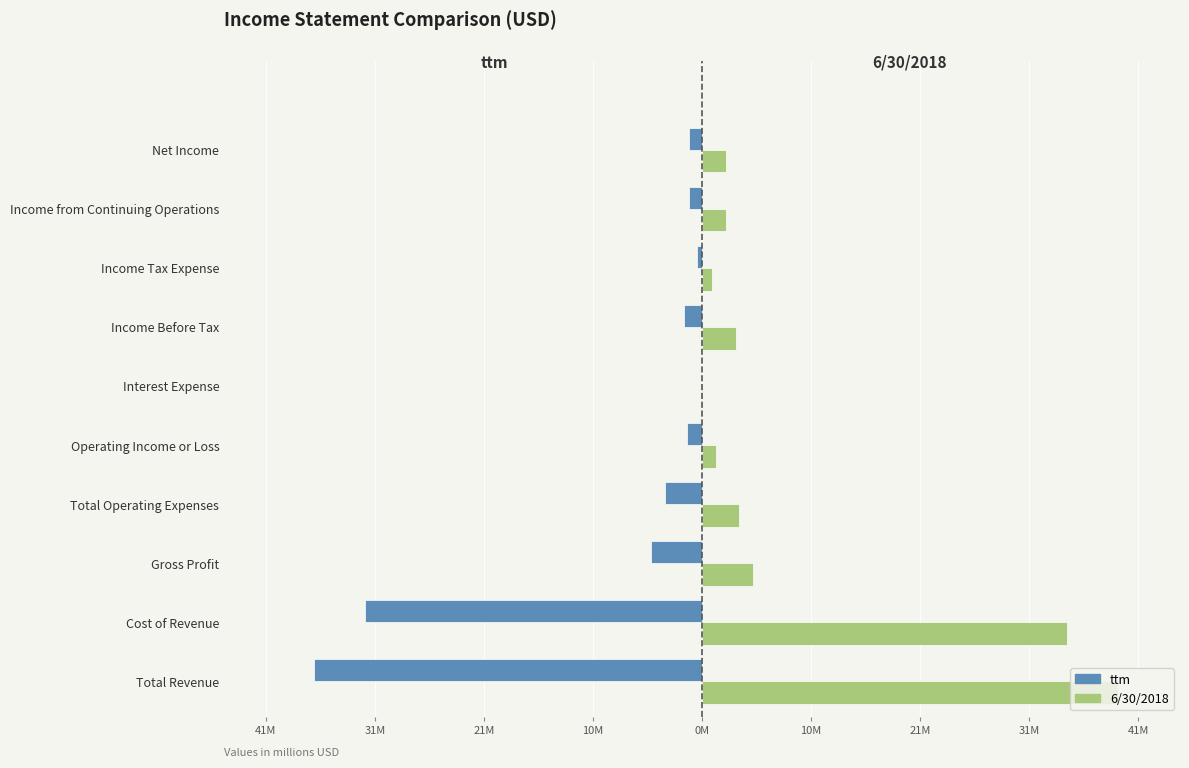

What is the label of the 4th bar from the right?

Income Before Tax